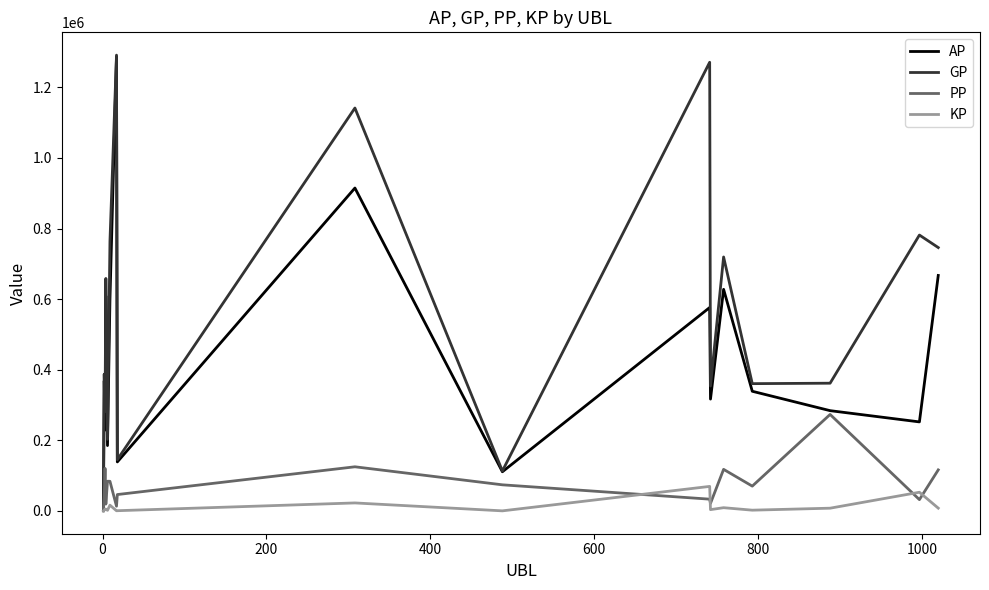

What is the greatest value displayed?

1291473.0